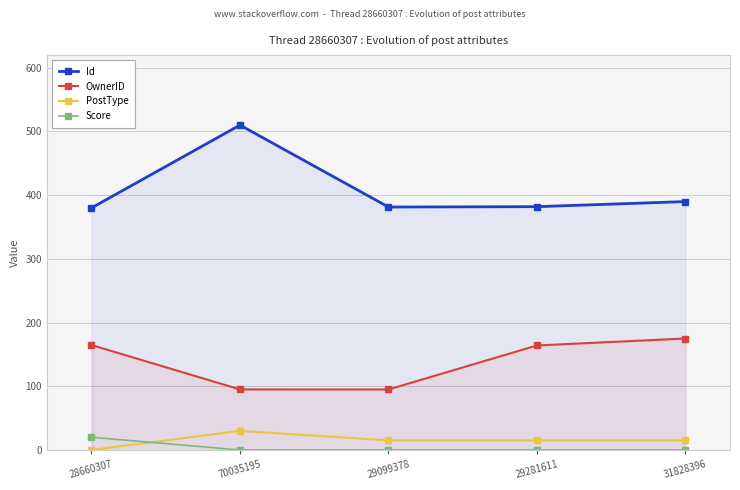

Which label corresponds to the largest value in the chart?

70035195